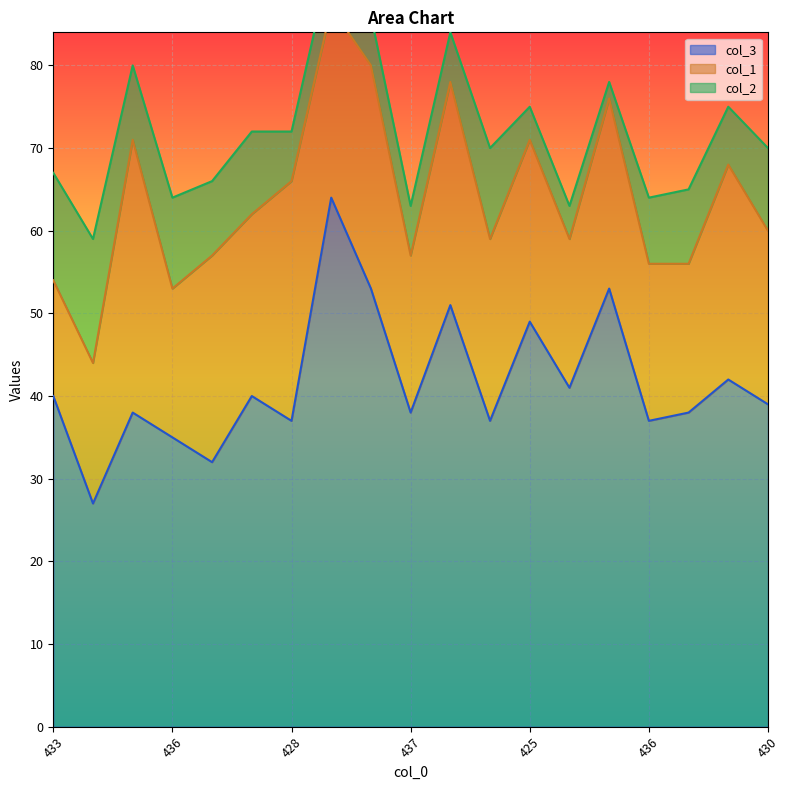

Reading right to left, transcribe all the data shown in this chart.

col_3: 39	42	38	37	53	41	49	37	51	38	53	64	37	40	32	35	38	27	40
col_1: 21	26	18	19	23	18	22	22	27	19	27	23	29	22	25	18	33	17	14
col_2: 10	7	9	8	2	4	4	11	6	6	6	6	6	10	9	11	9	15	13